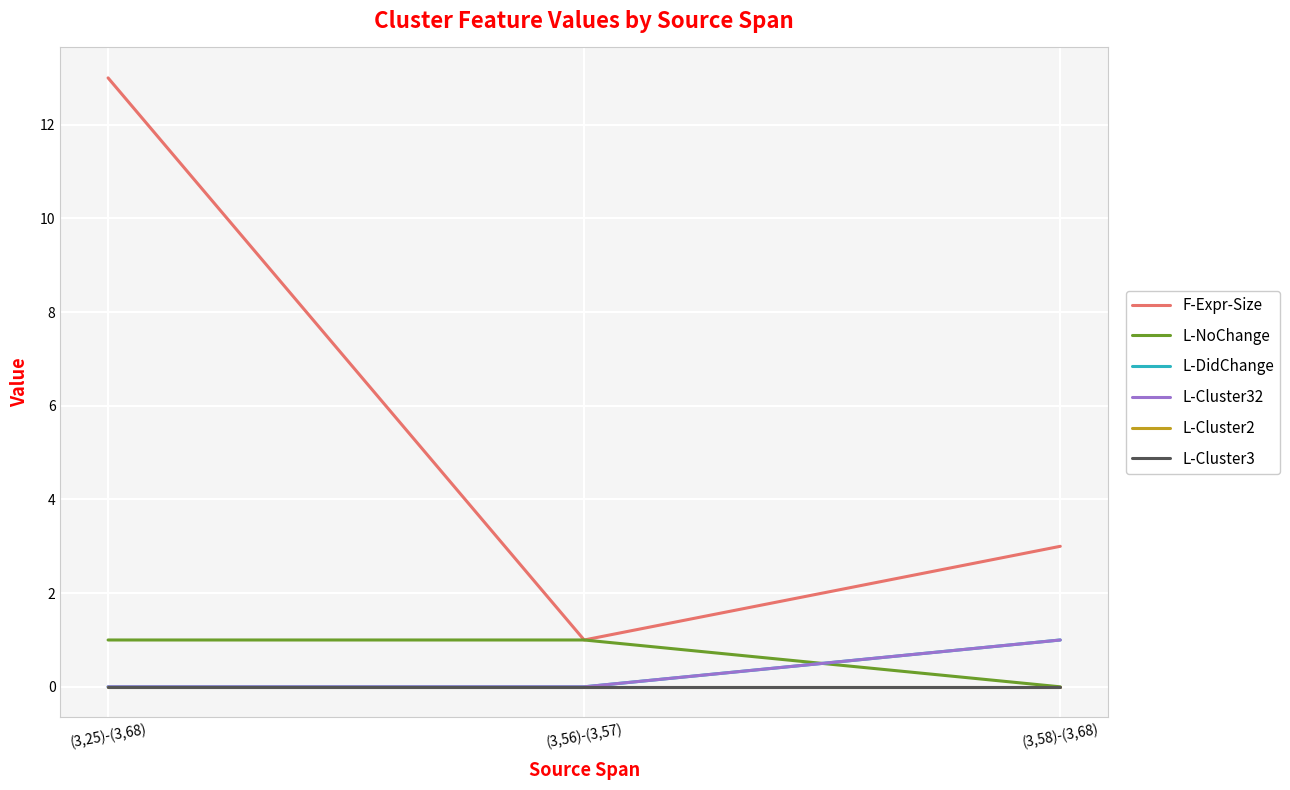

Reading left to right, transcribe all the data shown in this chart.

F-Expr-Size: 13	1	3
L-NoChange: 1	1	0
L-DidChange: 0	0	1
L-Cluster32: 0	0	1
L-Cluster2: 0	0	0
L-Cluster3: 0	0	0